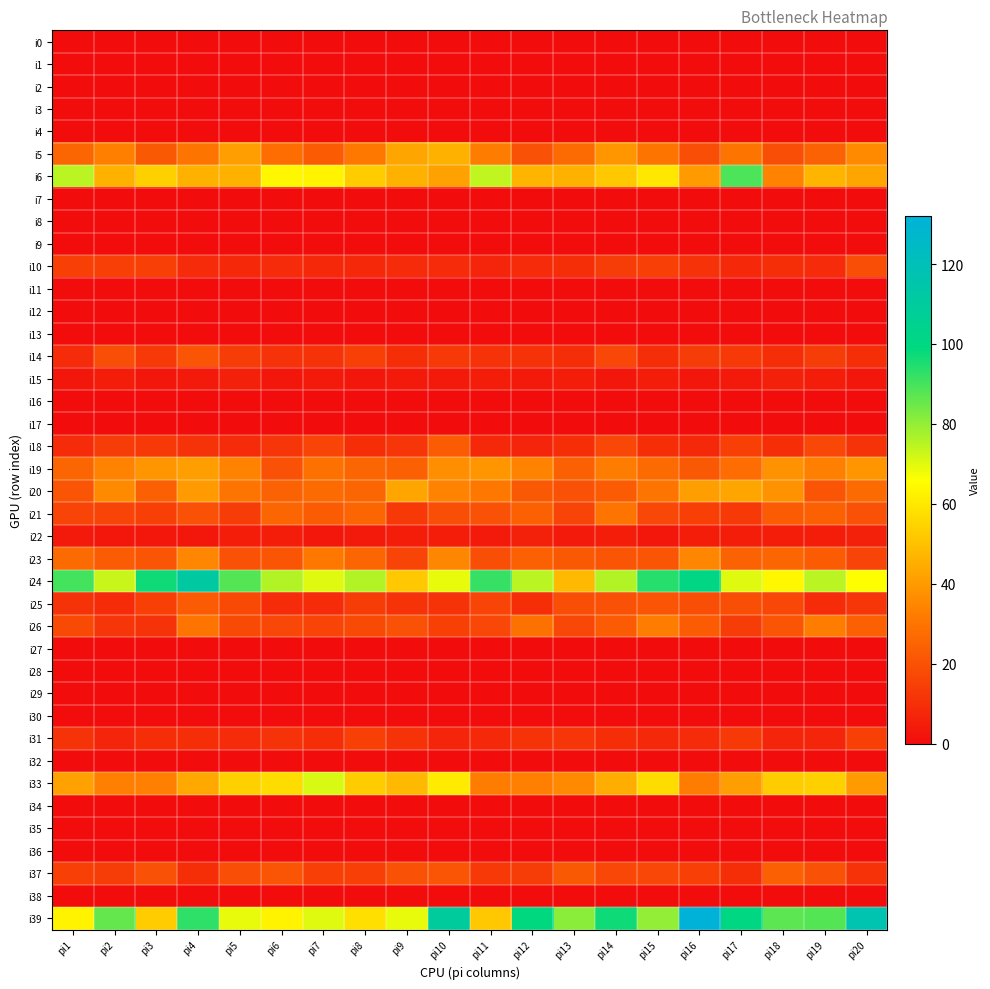

At pi8, list the series in order from largest to smallest.

i24, i39, i6, i33, i5, i19, i20, i21, i23, i26, i14, i31, i37, i25, i18, i10, i22, i15, i0, i1, i2, i3, i4, i7, i8, i9, i11, i12, i13, i16, i17, i27, i28, i29, i30, i32, i34, i35, i36, i38